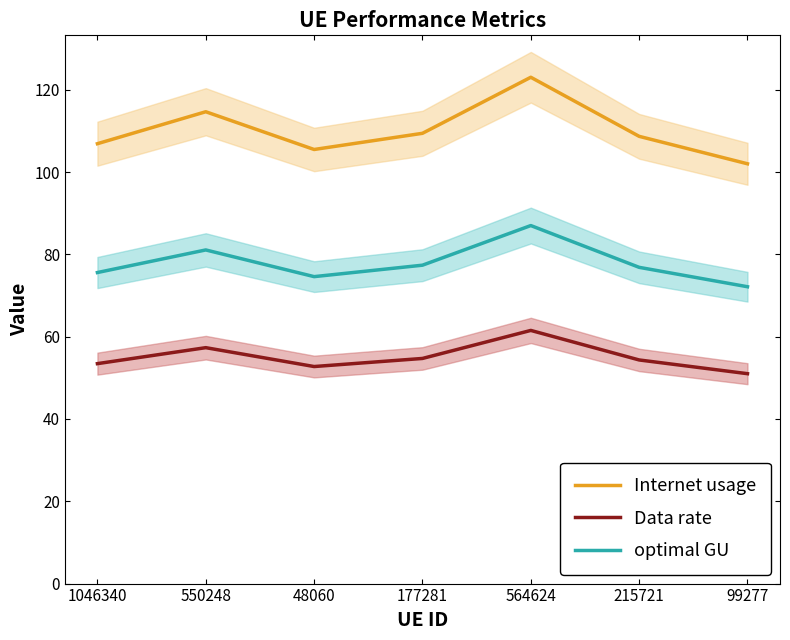

What is the sum of all Internet usage values?

770.3